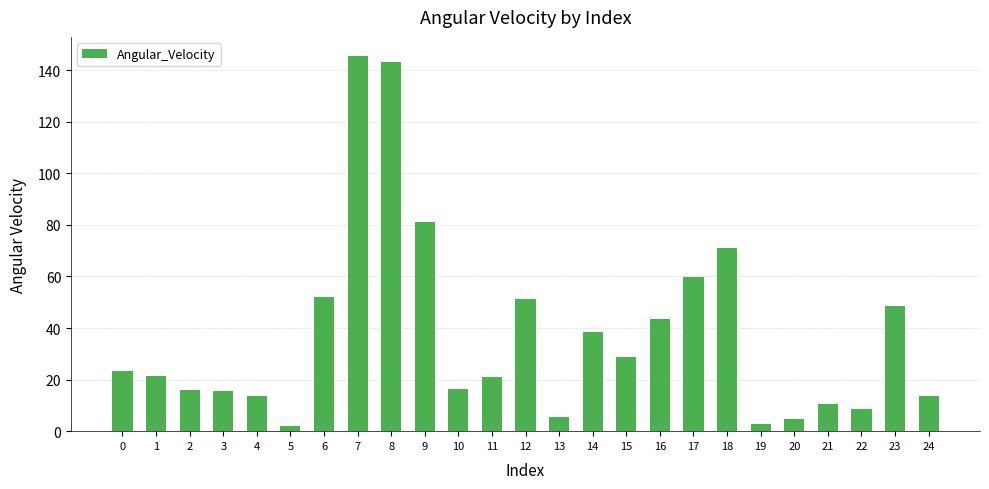

What is the maximum value shown in the chart?

145.6